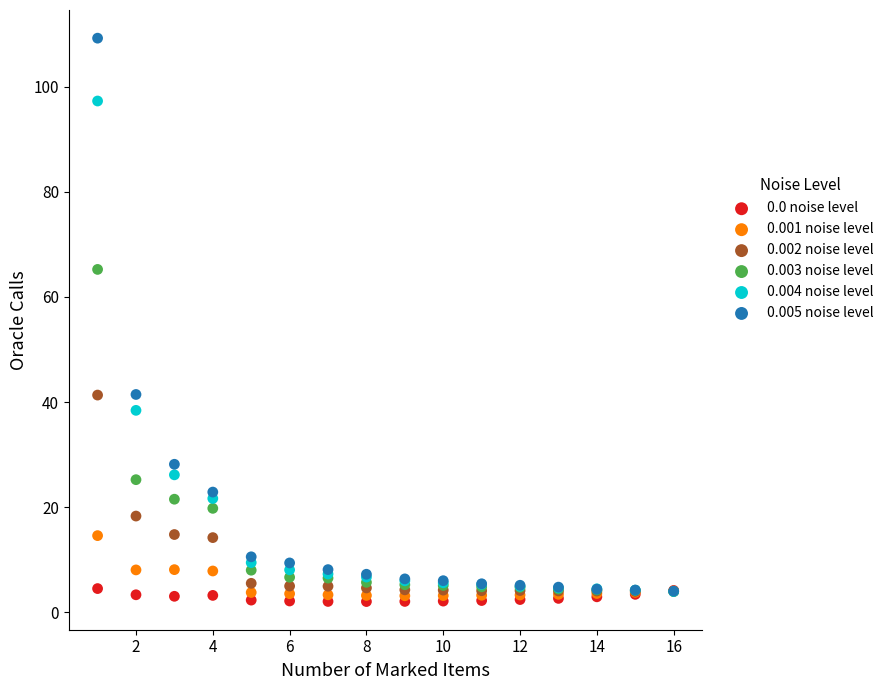

Across all series, what Y value is closest to 55?

65.3